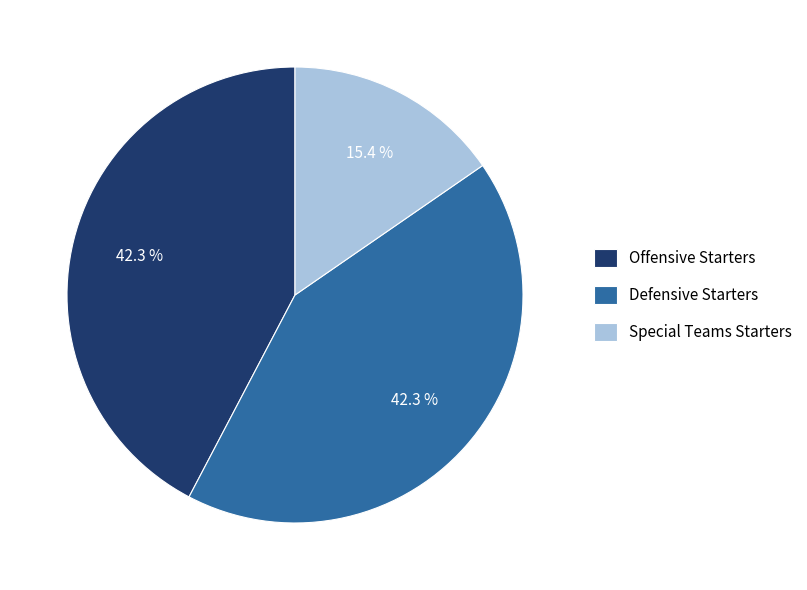

To the nearest percent, what portion does Special Teams Starters represent?

15%